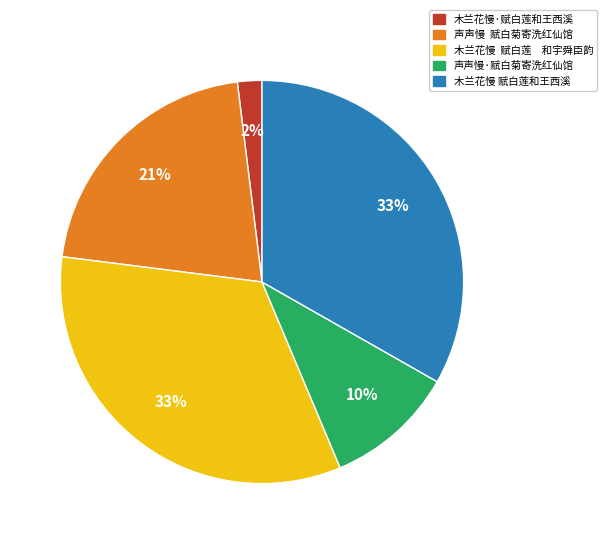

Which slice is the smallest?

木兰花慢·赋白莲和王西溪